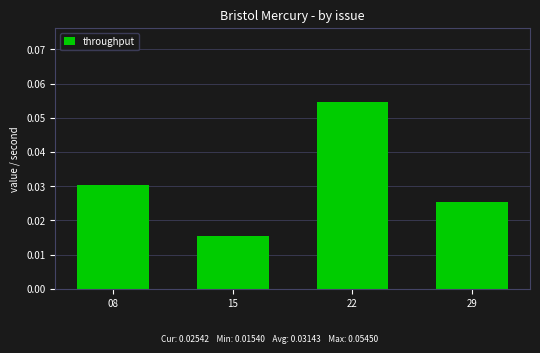

At which category does the chart reach its minimum across all series?

15